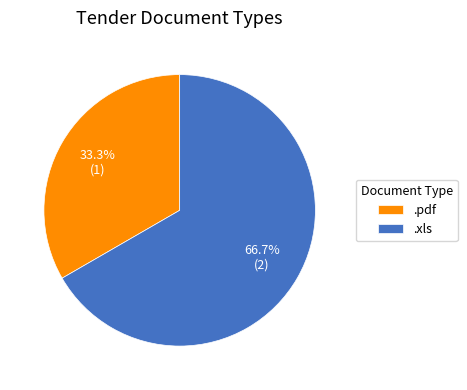

Which slice is the largest?

.xls